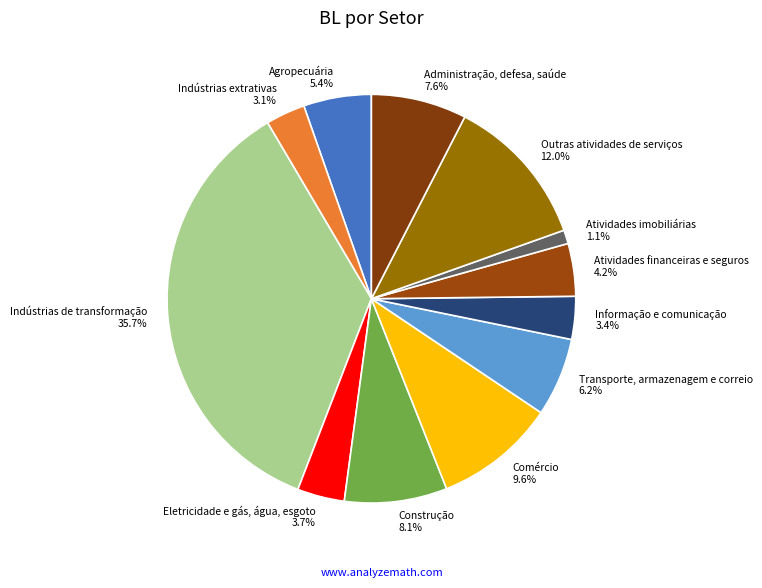

True or false: Atividades imobiliárias accounts for 1% of the total.

True